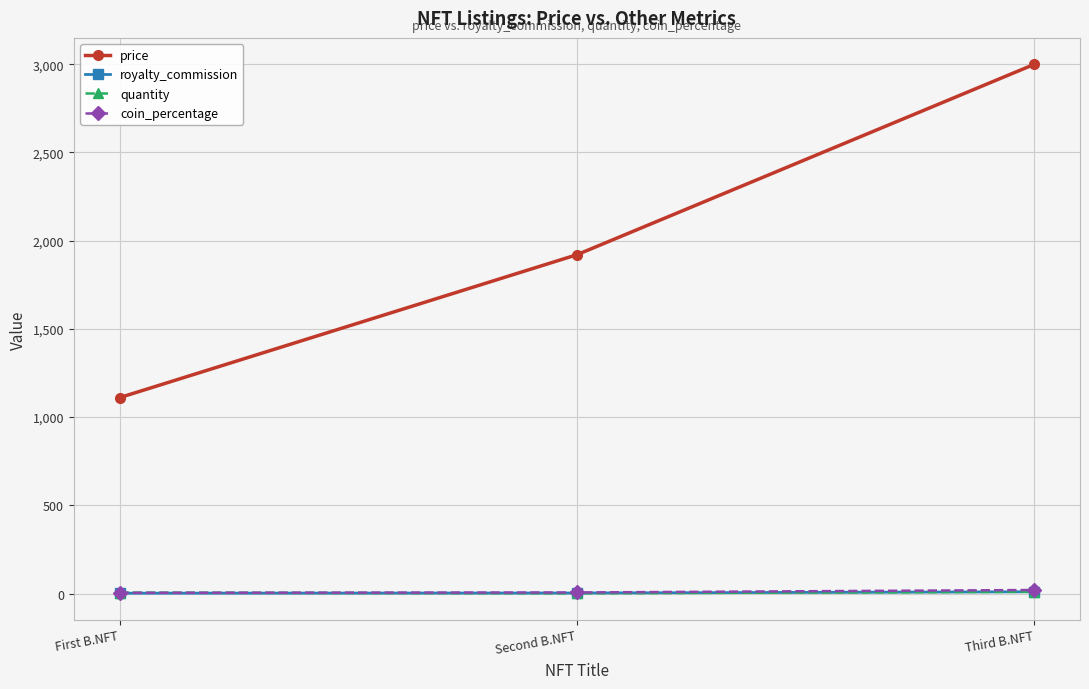

What is the value of the coin_percentage point at the 1st from the left?

4